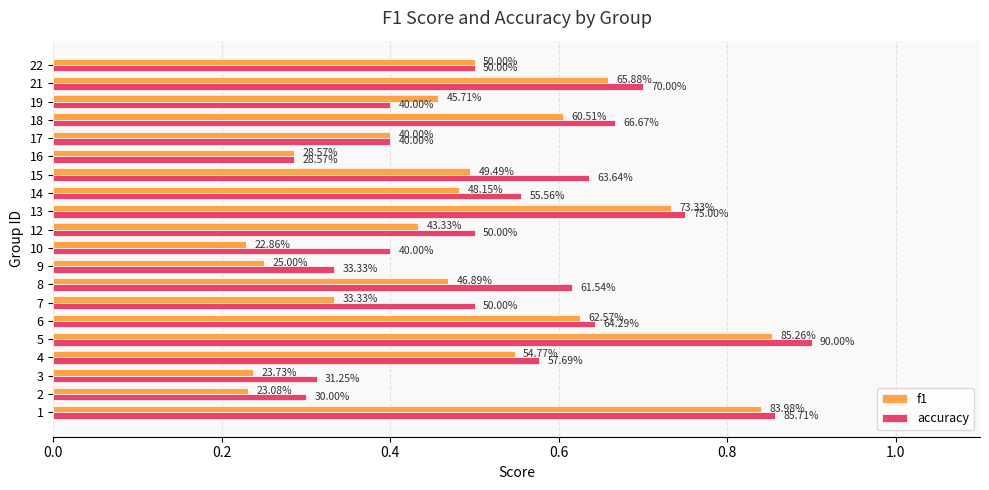

What are all the series names shown in the legend?

f1, accuracy